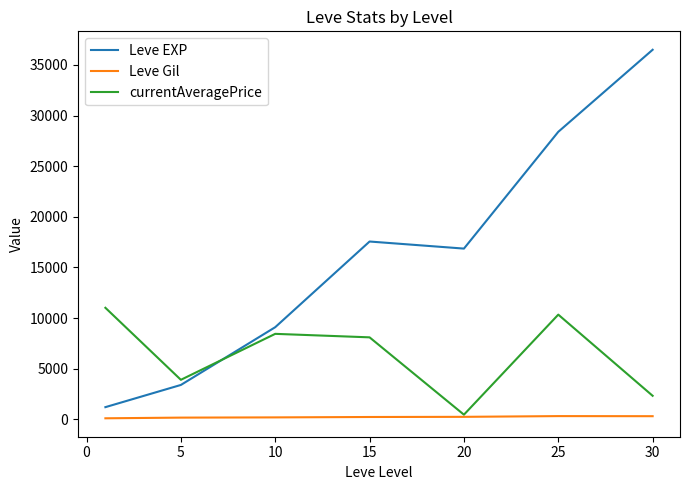

What is the highest value of the Leve Gil series?

329.7